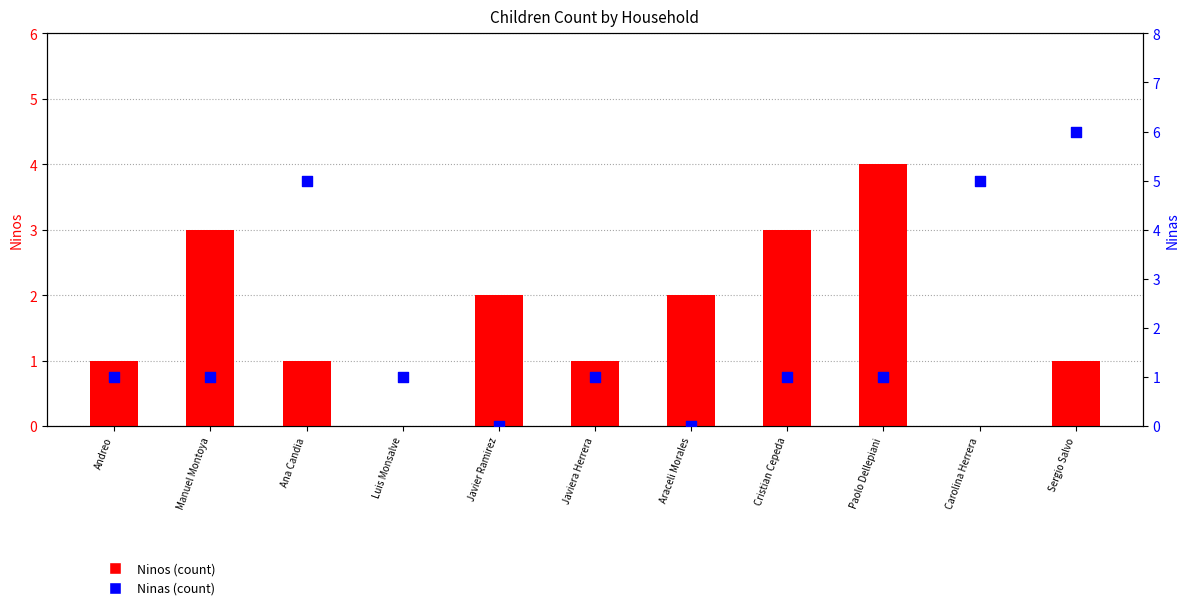

Which series has the largest Y range (max minus min)?

Ninas